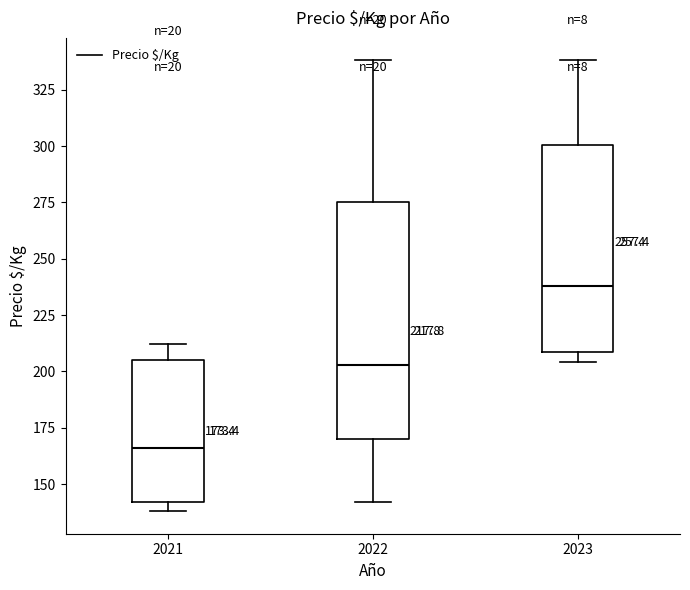

Which box's median line is the highest?

2023